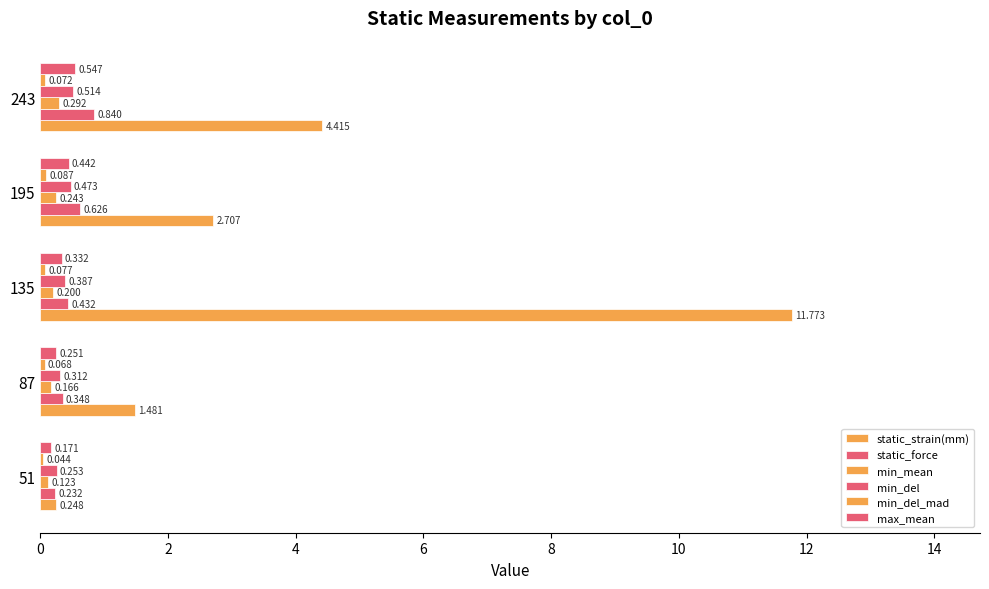

Count the number of categories in the chart.

5